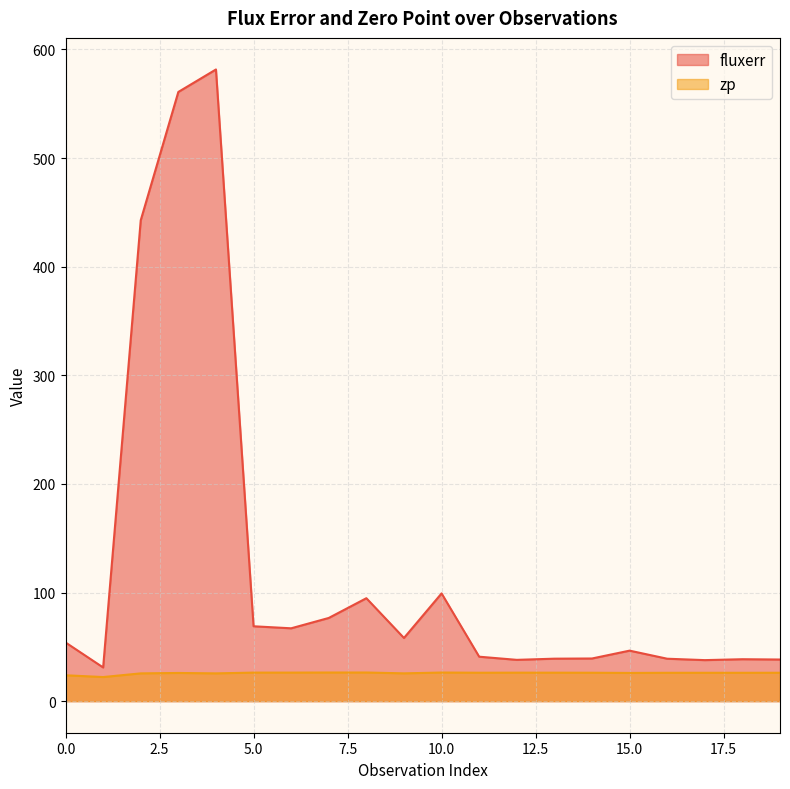

True or false: zp and fluxerr cross at least once.

False